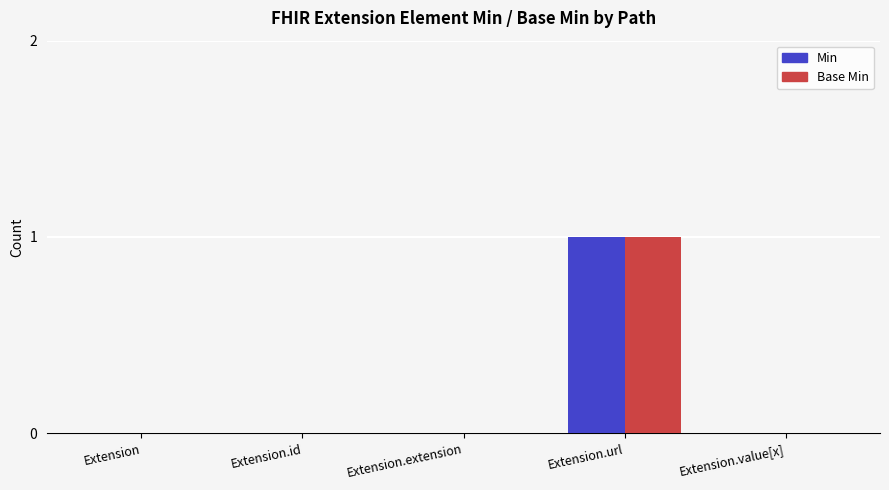

Is it true that Min equals -1 at Extension.value[x]?

False